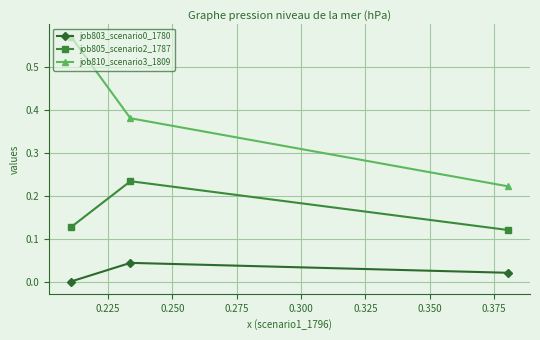

What is the sum of all job805_scenario2_1787 values?

0.5